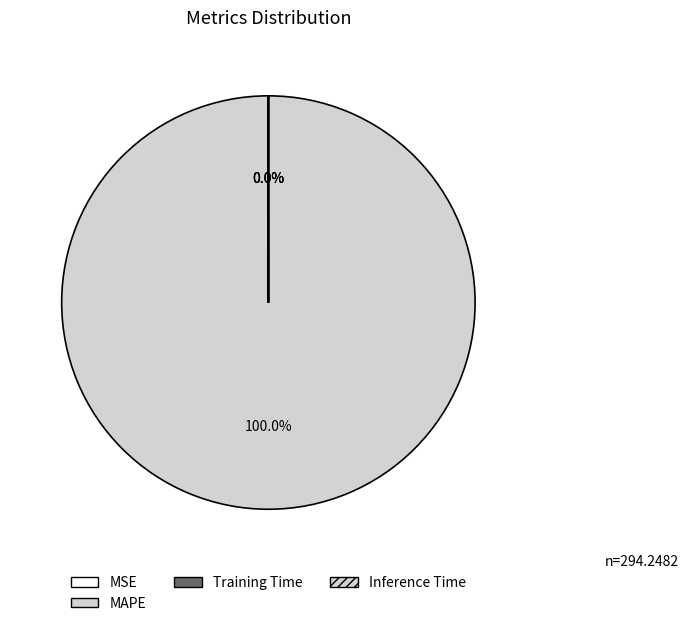

To the nearest percent, what percentage of the pie is MAPE?

100%